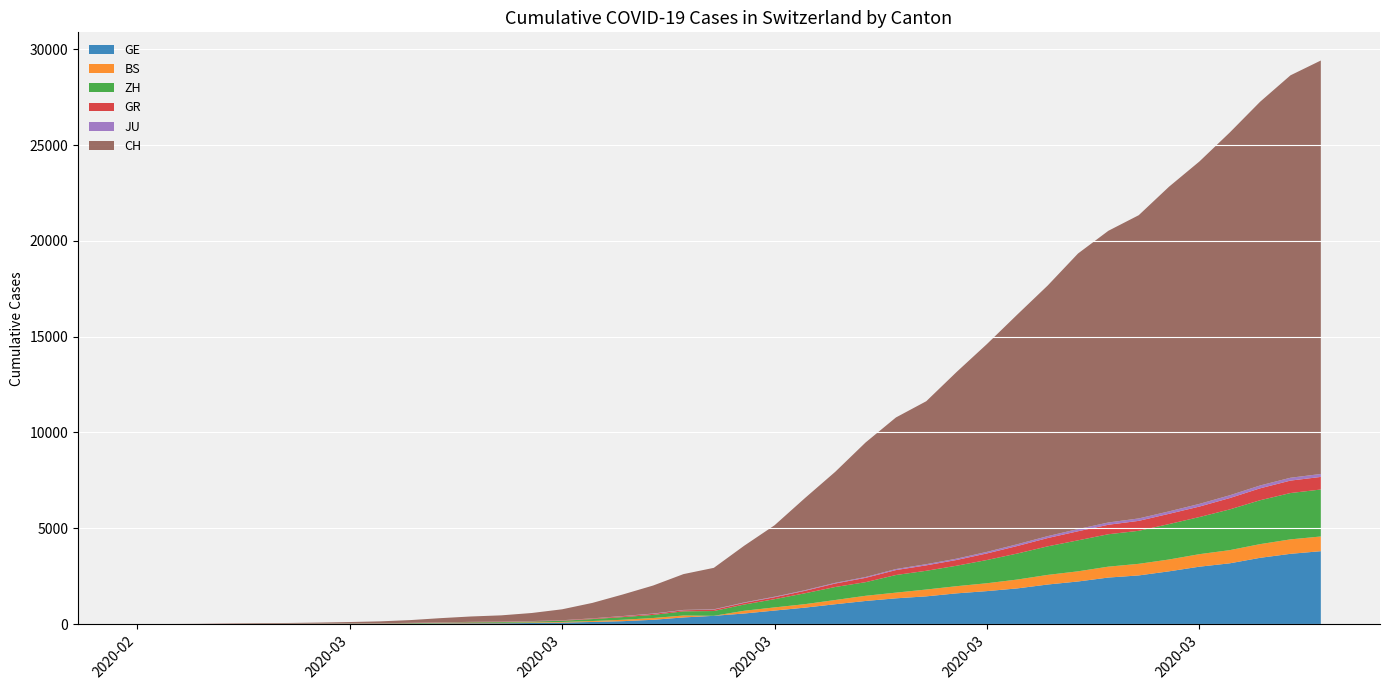

Reading right to left, transcribe all the data shown in this chart.

GE: 3807	3669	3461	3174	2998	2756	2542	2431	2226	2068	1865	1724	1607	1450	1347	1209	1039	861	709	555	434	350	227	155	114	80	60	45	43	30	20	16	14	11	10	9	5	1	1	0
BS: 767	754	714	687	653	617	605	569	530	501	462	410	374	356	297	270	220	181	164	143	0	100	92	73	49	33	28	24	21	15	8	3	3	1	1	1	1	1	0	0
ZH: 2451	2418	2290	2126	1937	1849	1723	1691	1617	1490	1358	1213	1067	978	919	711	679	568	429	326	250	218	163	140	101	62	49	40	34	29	23	15	13	10	7	6	2	2	0	0
GR: 657	649	622	592	547	535	519	495	474	433	393	343	300	284	258	226	182	128	101	84	71	56	53	43	31	22	18	18	17	16	14	12	9	9	6	6	6	2	2	0
JU: 154	149	149	145	140	128	127	119	114	100	92	82	69	61	54	44	36	32	29	25	19	18	17	12	7	7	7	5	5	4	4	2	2	1	1	1	1	1	0	0
CH: 21574	20998	20022	18930	17867	16942	15822	15220	14379	13076	11985	10845	9742	8503	7909	7019	5792	4805	3726	2958	2164	1869	1463	1125	807	570	419	327	280	219	142	97	69	50	36	30	20	8	4	0